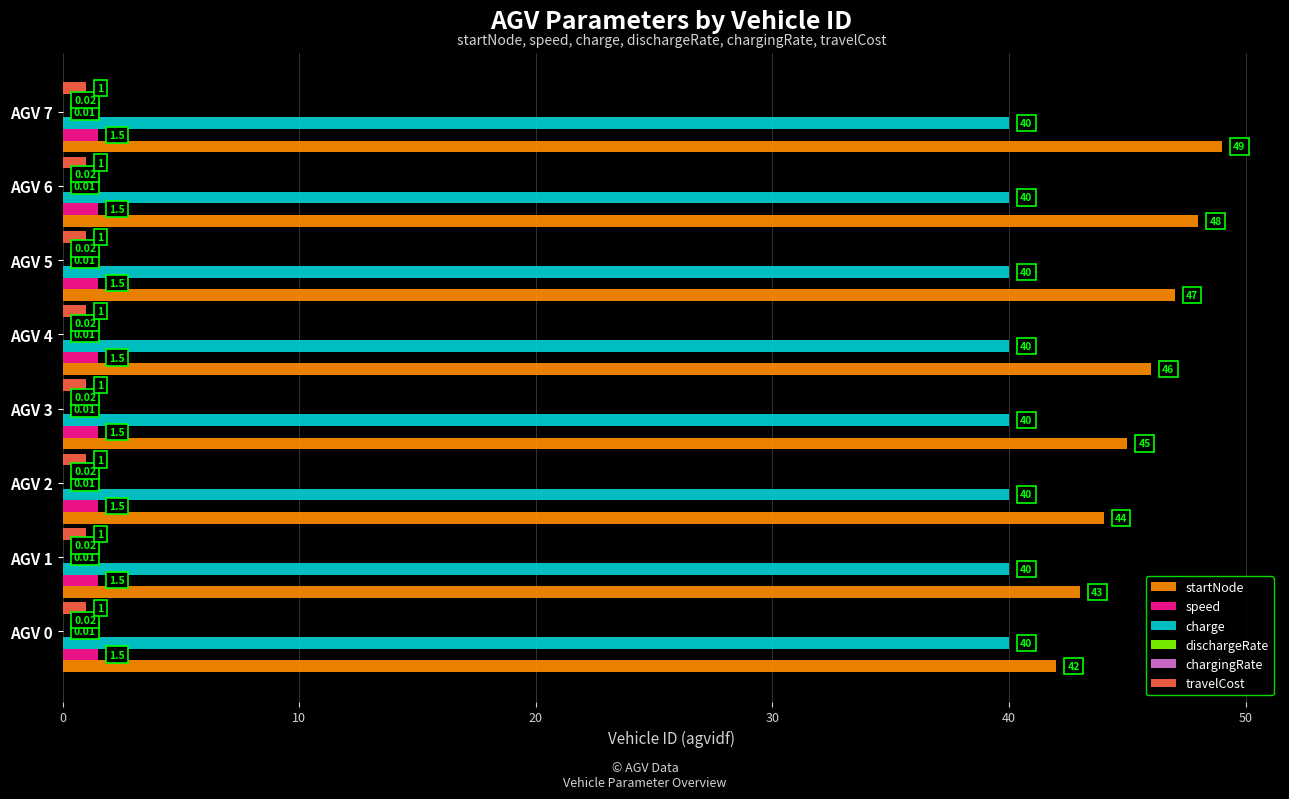

Which series has the largest total across all categories?

startNode